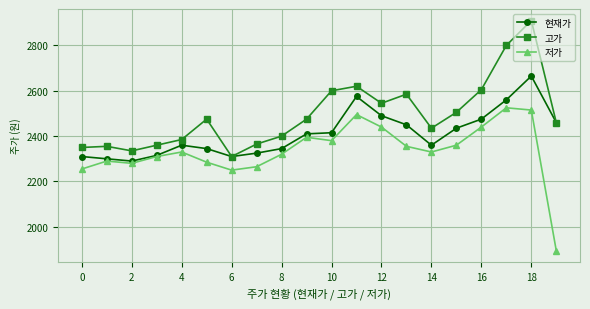

At how many categories does at least one series exceed 2017?

20